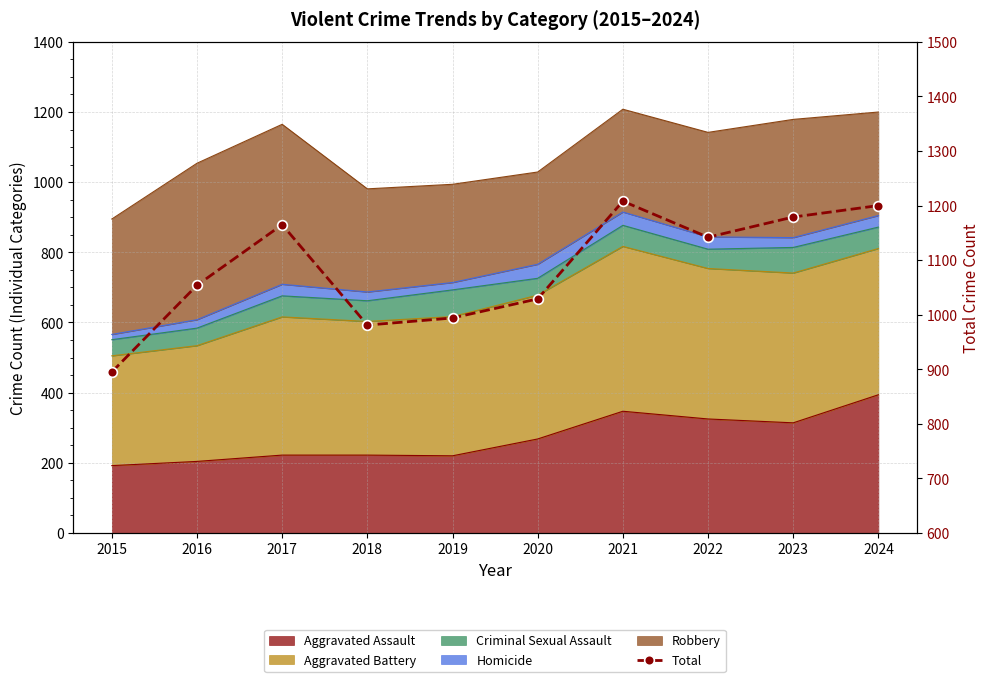

How many points are higher than both their immediate neighbors (excluding endpoints)?

2